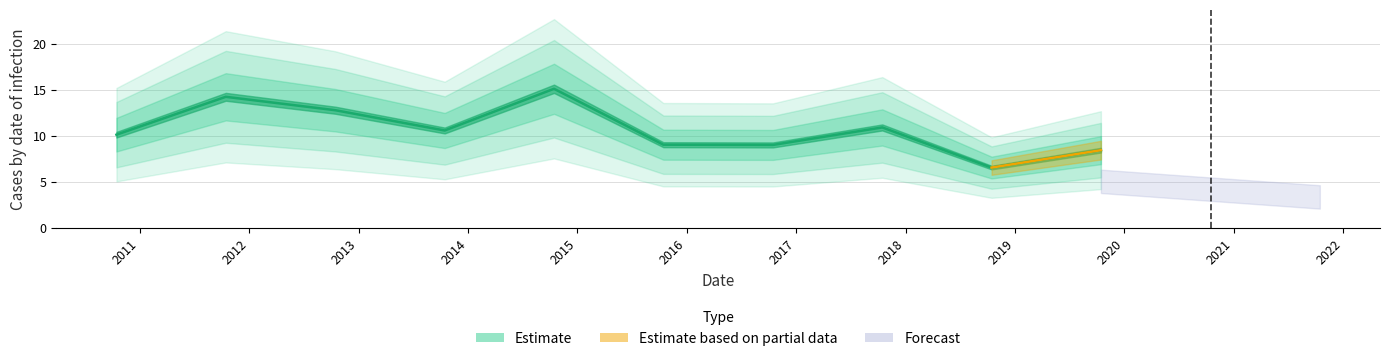

How many interior local peaks (higher than both neighbors) does the data have?

3